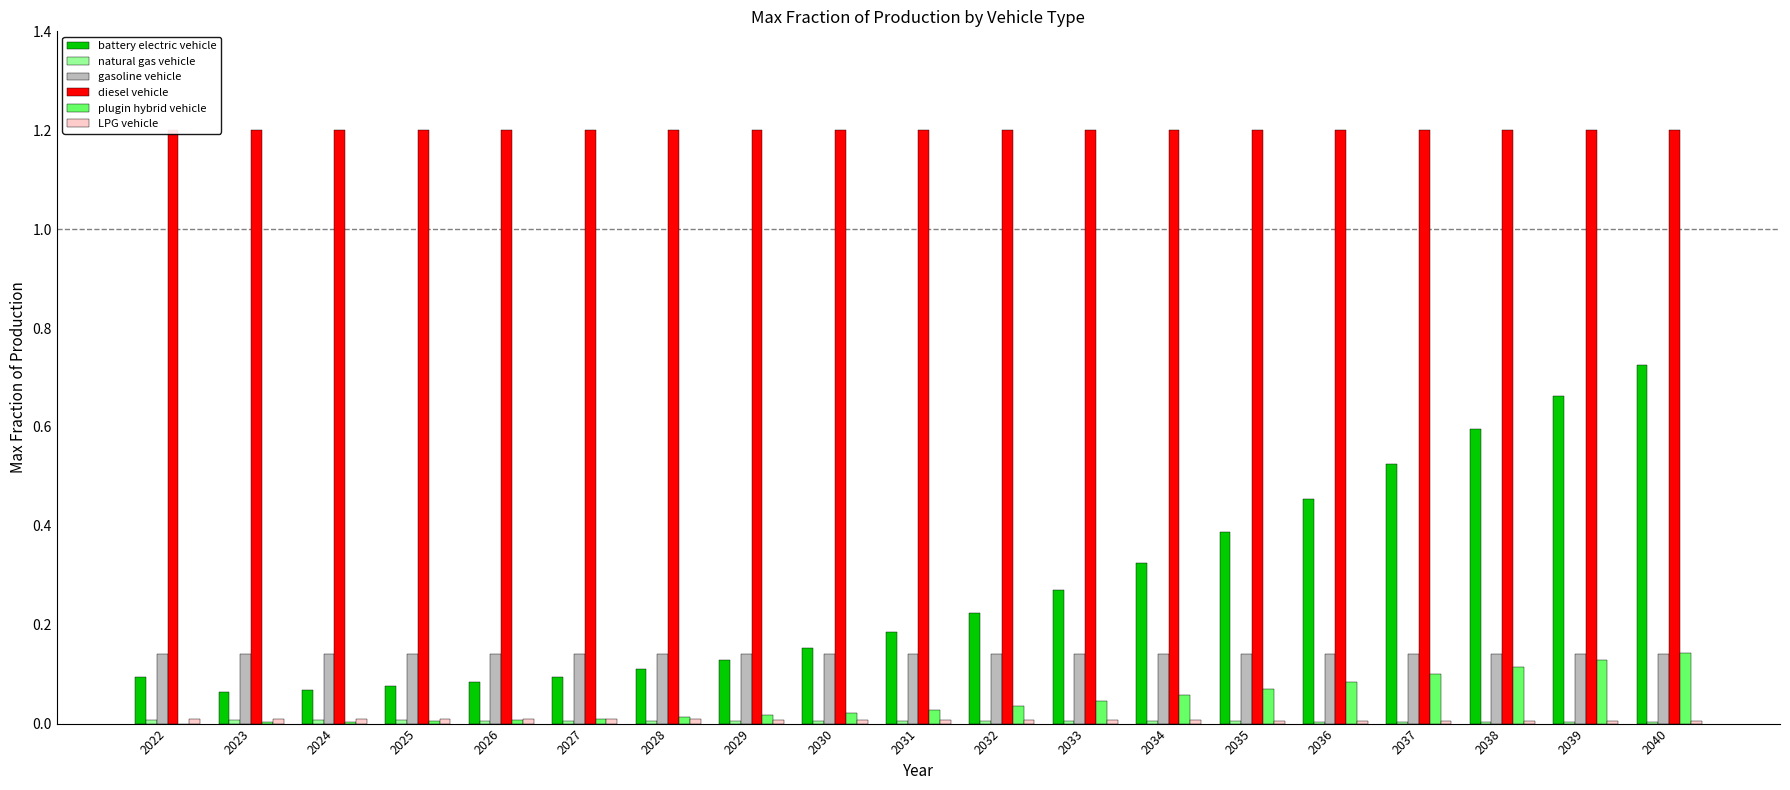

Which series has the largest range (max minus min)?

battery electric vehicle